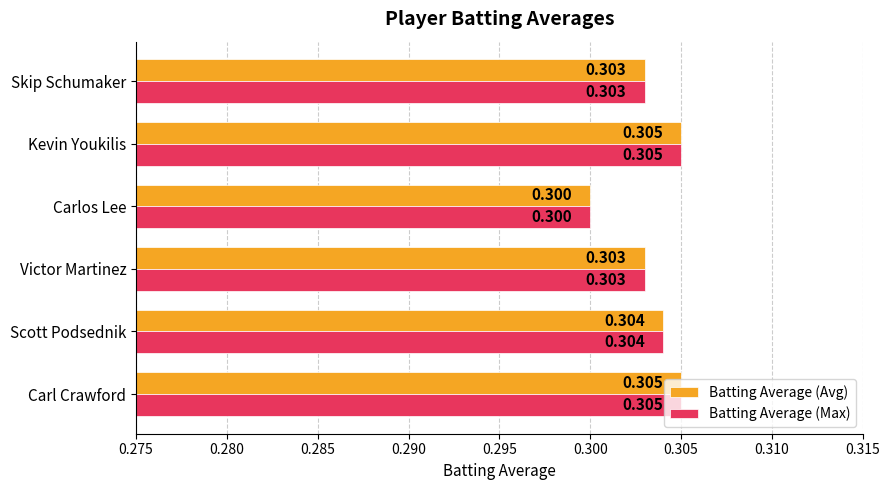

Is the value of Batting Average (Avg) at Victor Martinez greater than the value of Batting Average (Max) at Carlos Lee?

Yes